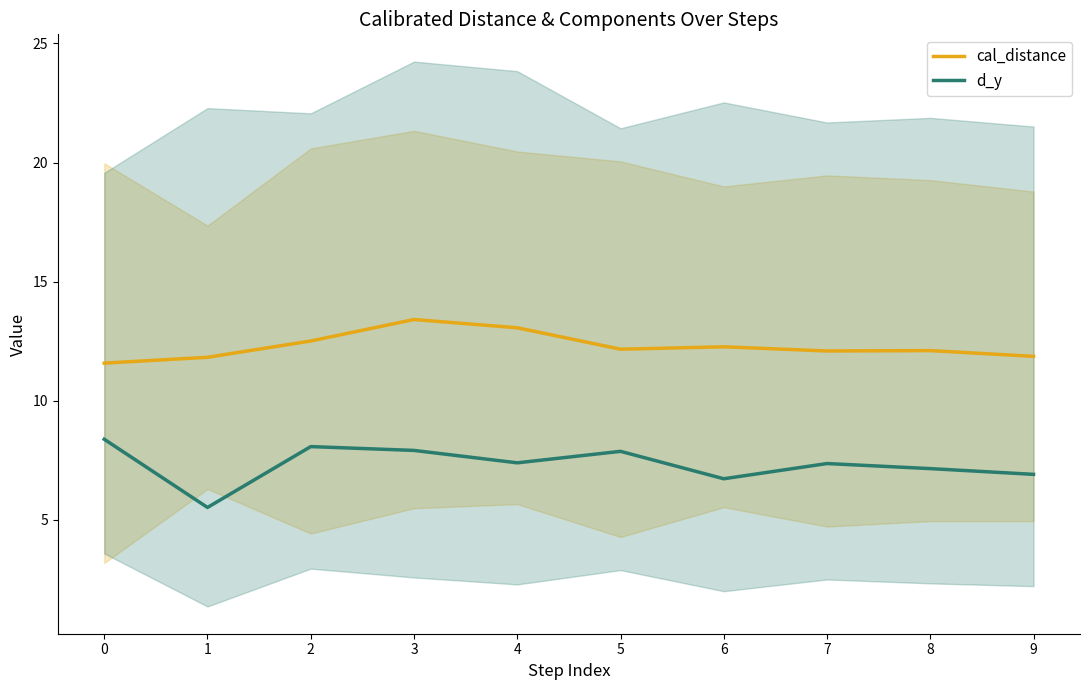

True or false: cal_distance and d_y cross at least once.

False